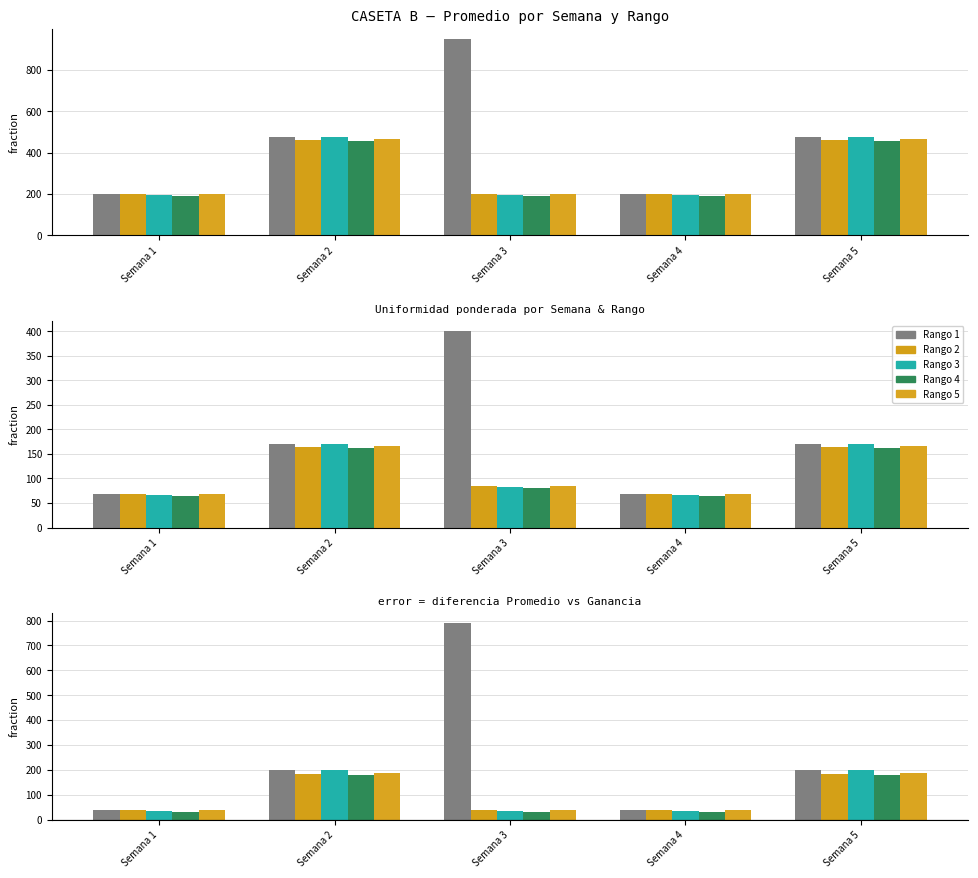

Reading right to left, transcribe all the data shown in this chart.

Rango 1: Semana 5=198.0	Semana 4=38.0	Semana 3=790.3	Semana 2=198.0	Semana 1=38.0
Rango 2: Semana 5=183.5	Semana 4=39.2	Semana 3=39.2	Semana 2=183.5	Semana 1=39.2
Rango 3: Semana 5=199.6	Semana 4=34.9	Semana 3=34.9	Semana 2=199.6	Semana 1=34.9
Rango 4: Semana 5=179.2	Semana 4=31.2	Semana 3=31.2	Semana 2=179.2	Semana 1=31.2
Rango 5: Semana 5=189.1	Semana 4=38.3	Semana 3=38.3	Semana 2=189.1	Semana 1=38.3